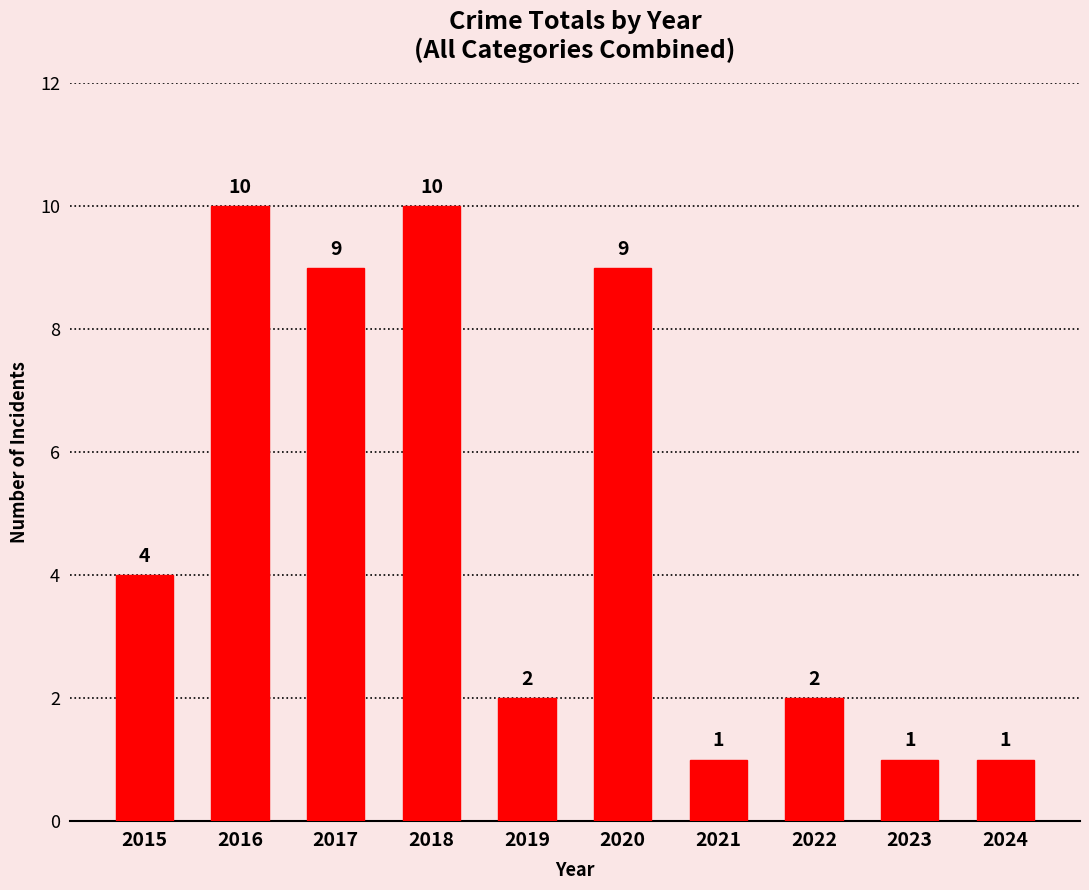

What is the difference between the maximum and minimum values?

9